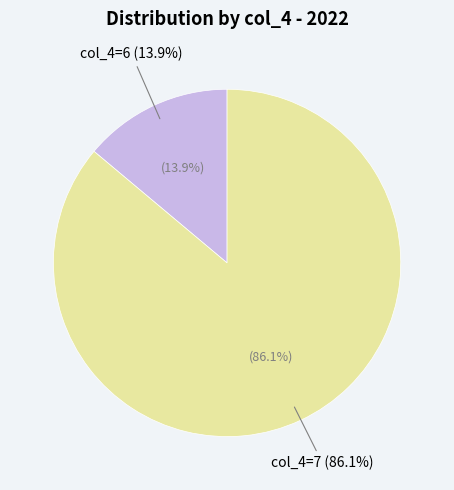

To the nearest percent, what is the combined percentage of 6 and 7?

100%